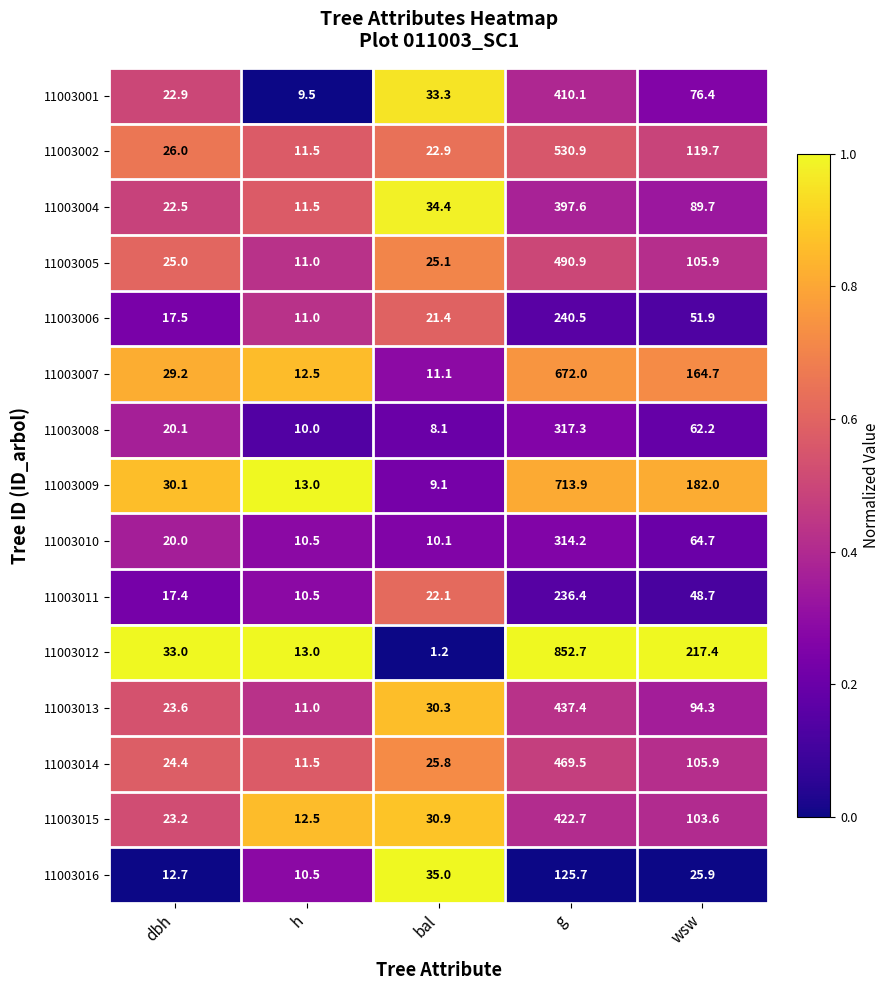

Is it true that 11003002 equals 26.0 at dbh?

True